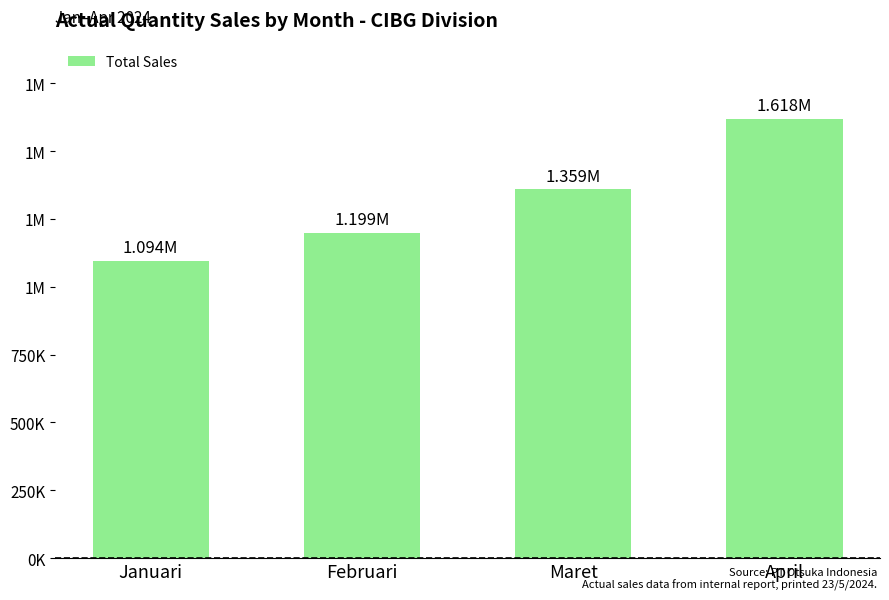

Is it true that the value at April is 1618080?

True